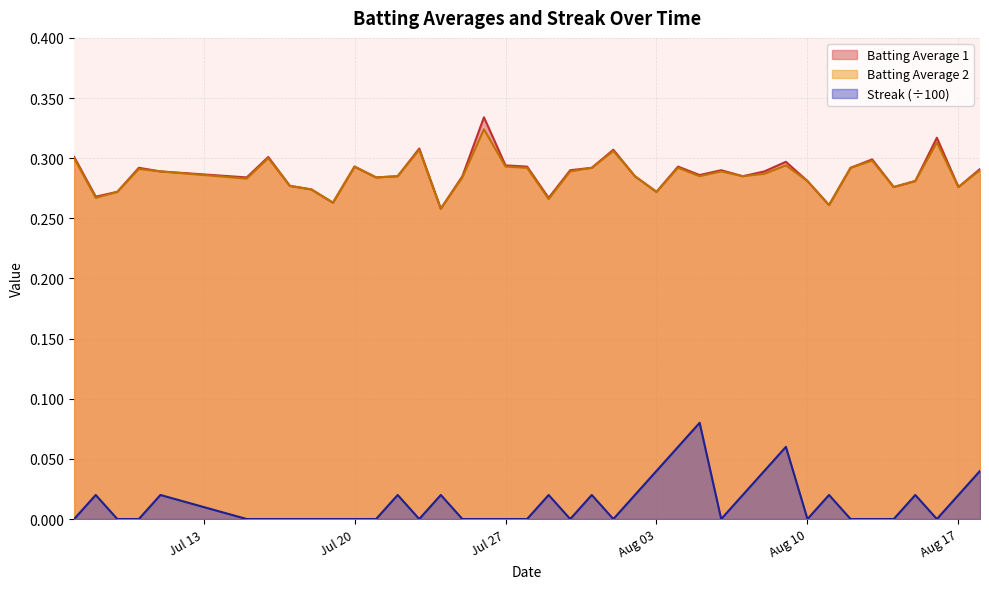

True or false: Batting Average 1 and Streak (÷100) cross at least once.

False